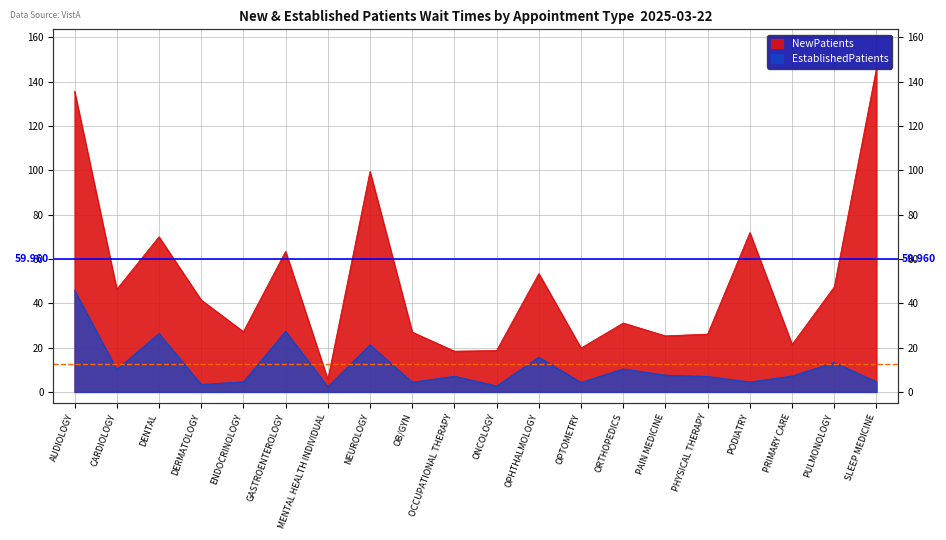

The EstablishedPatients series shows 11.1 at PRIMARY CARE. True or false?

False